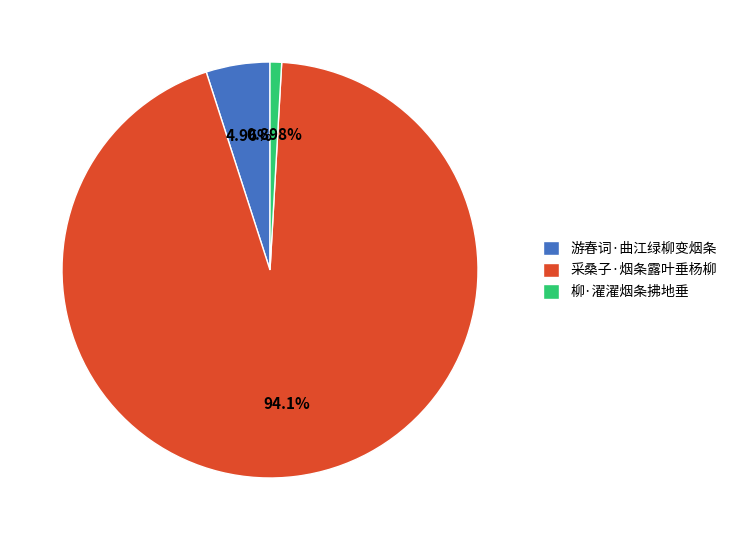

Which category has the smallest portion of the pie?

柳·濯濯烟条拂地垂